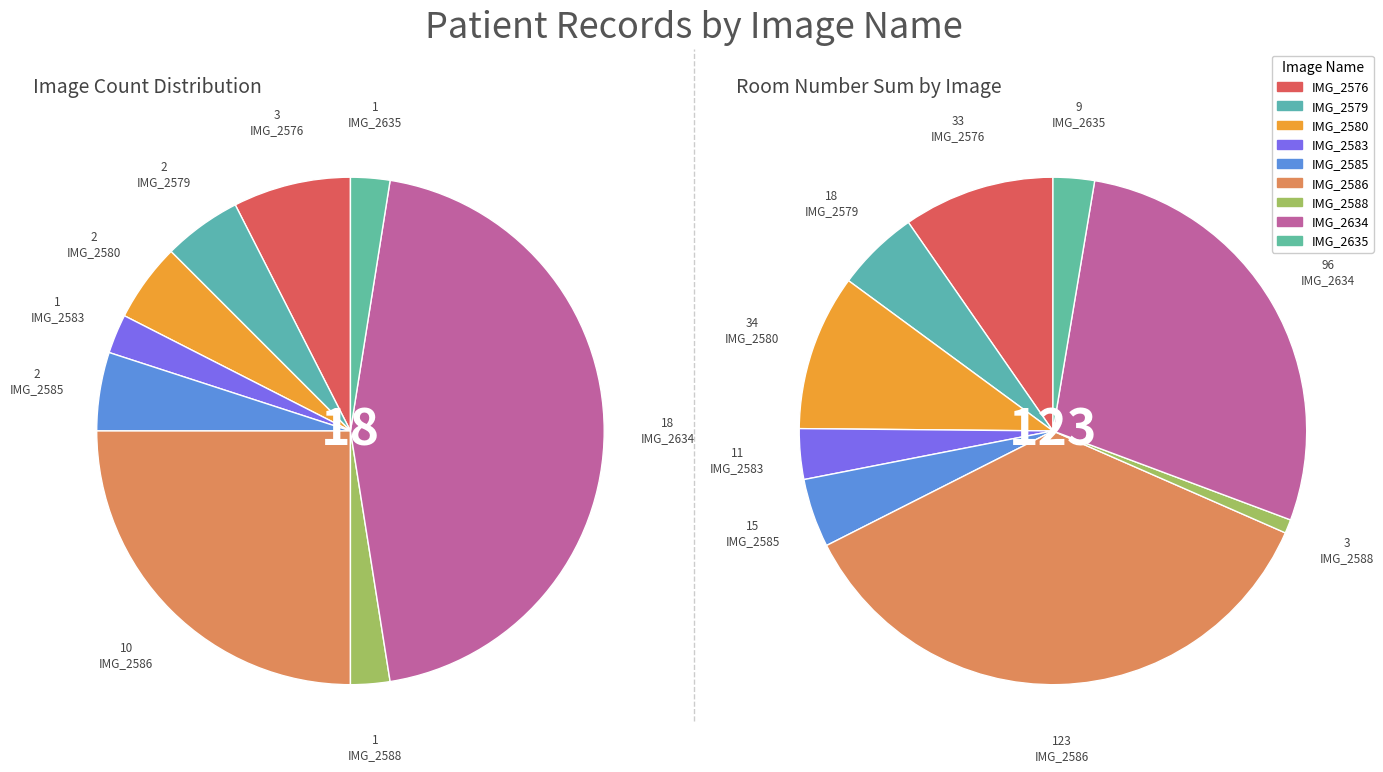

What is the ratio of the value at IMG_2585 to the value at IMG_2579?

1.0